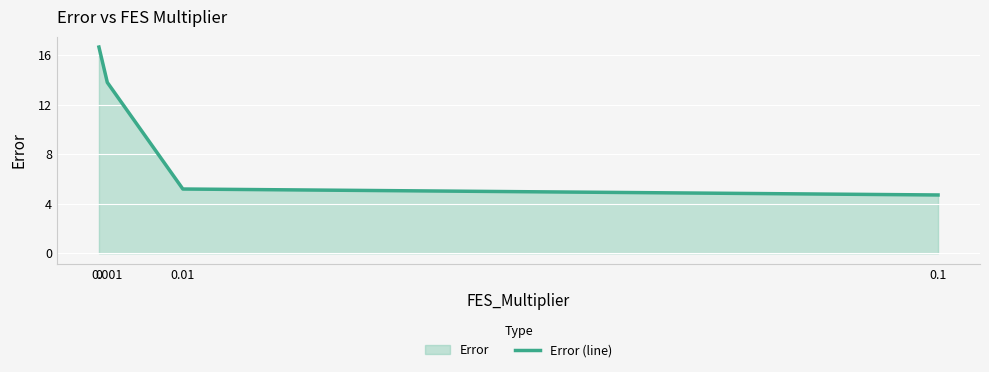

What is the approximate value at 0?

16.7